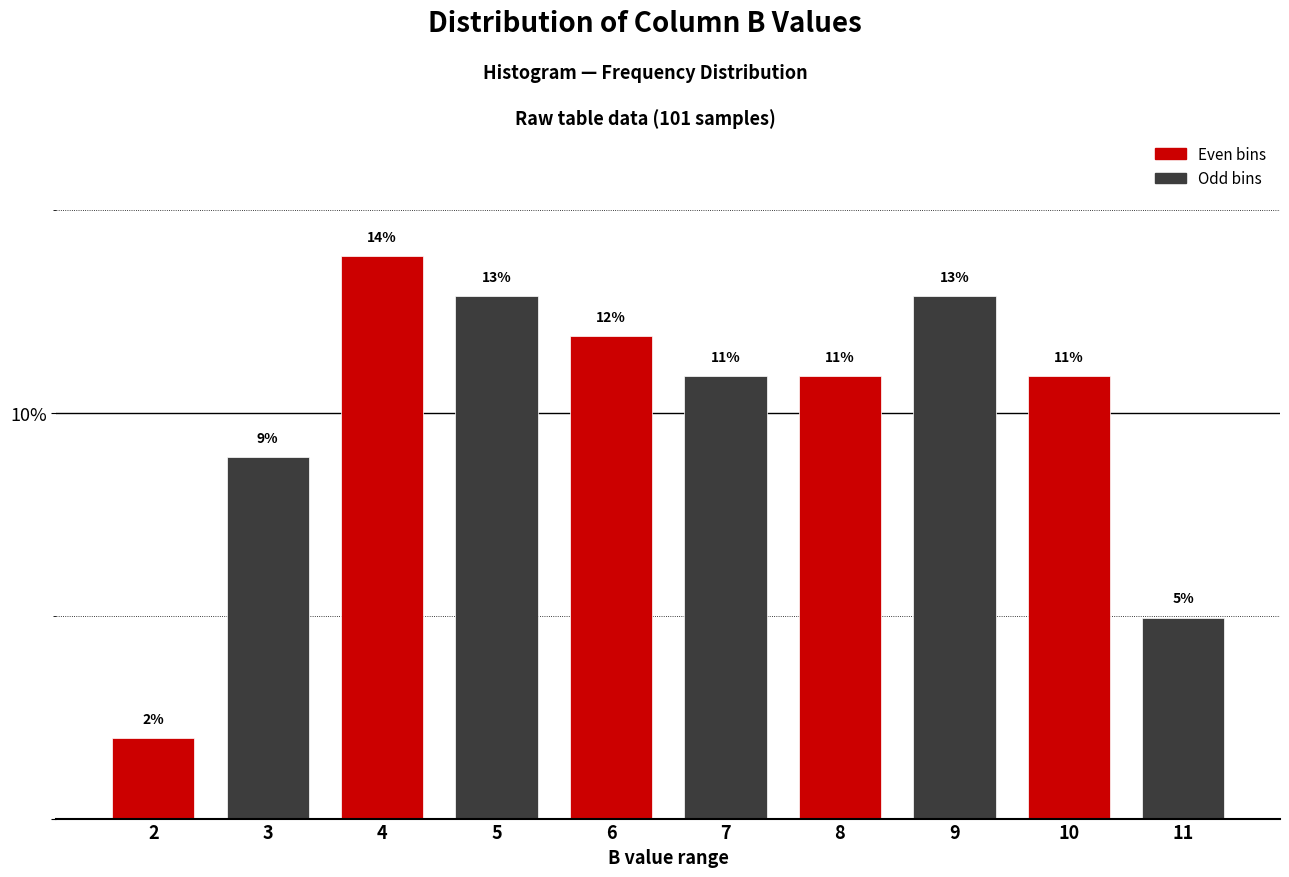

Are the bars horizontal?

No